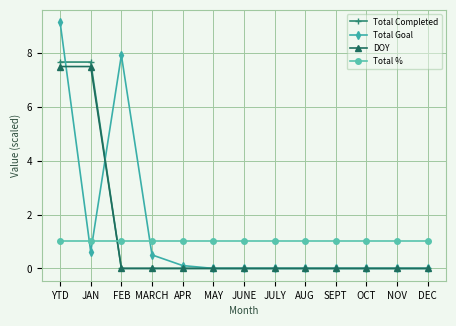

Is it true that Total Goal equals 0.0 at AUG?

True